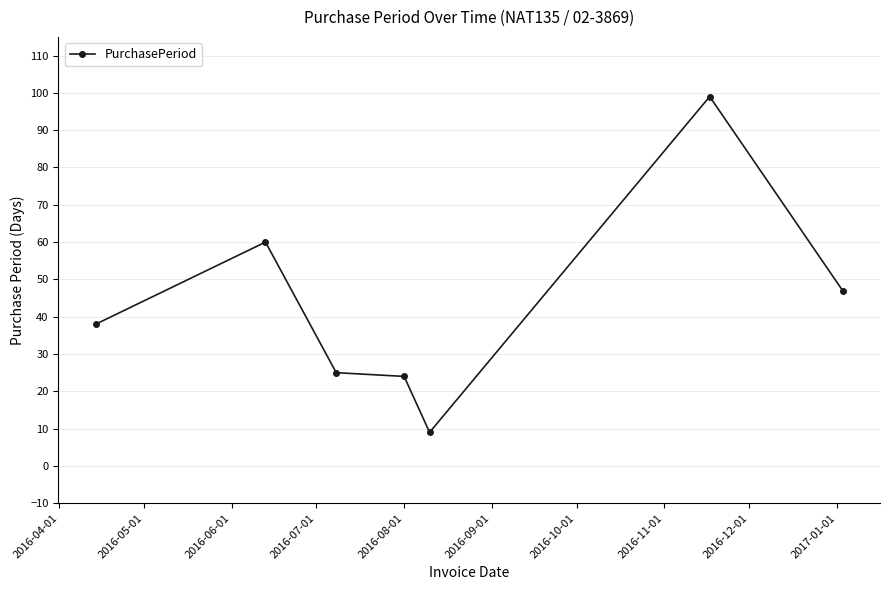

What is the average value?

43